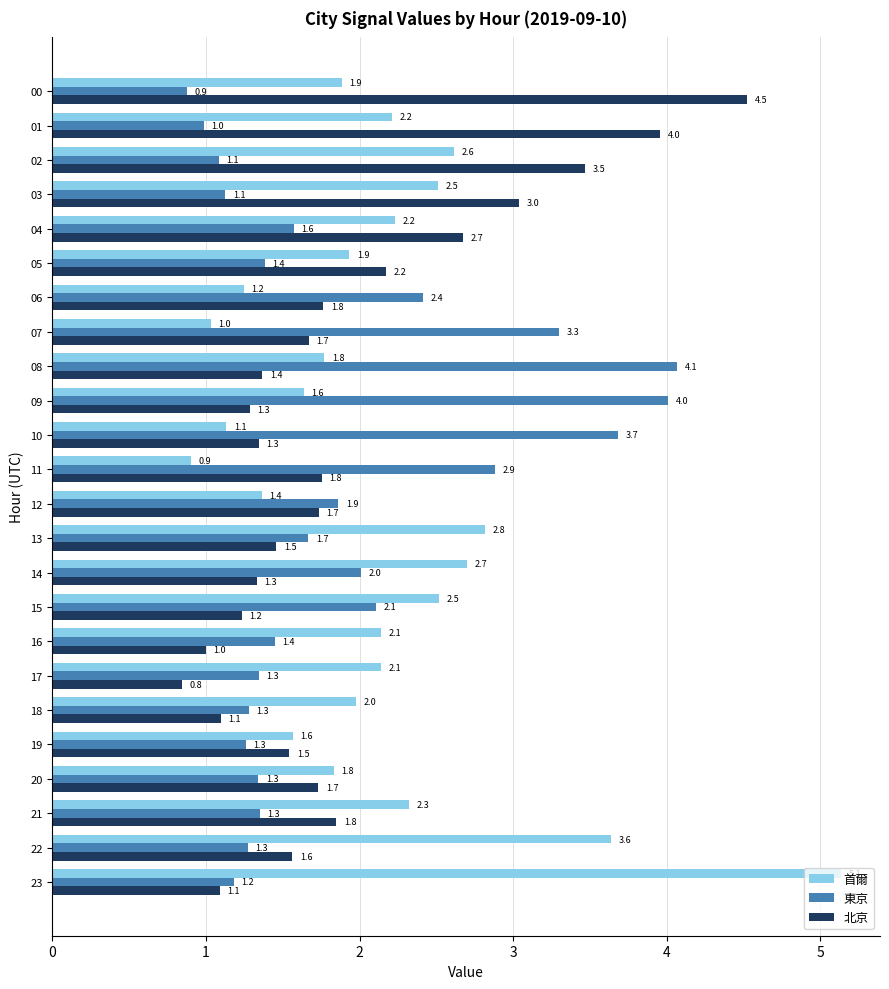

Read the 東京 value at 11.

2.9